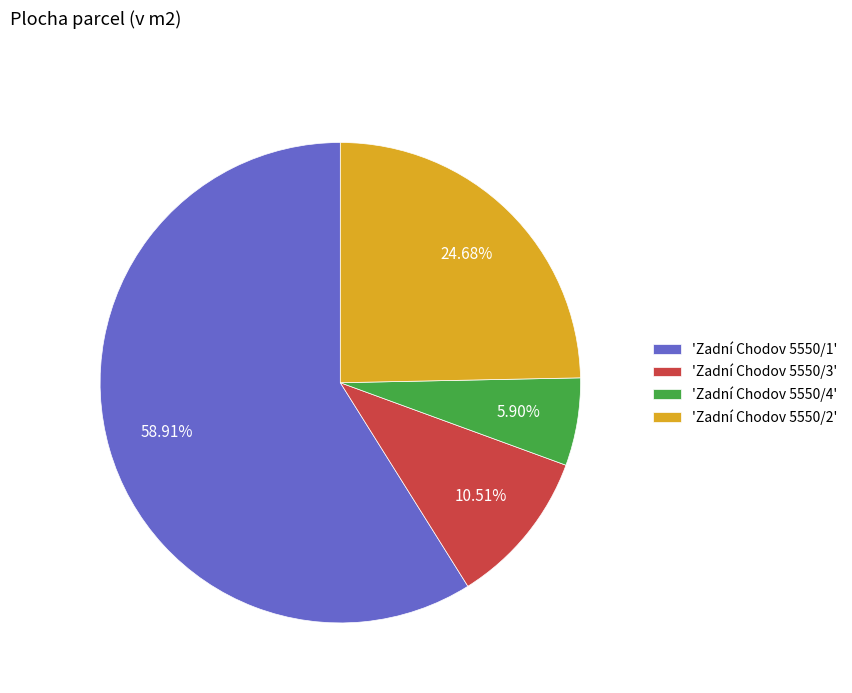

Rank the categories by value from highest to lowest.

'Zadní Chodov 5550/1', 'Zadní Chodov 5550/2', 'Zadní Chodov 5550/3', 'Zadní Chodov 5550/4'